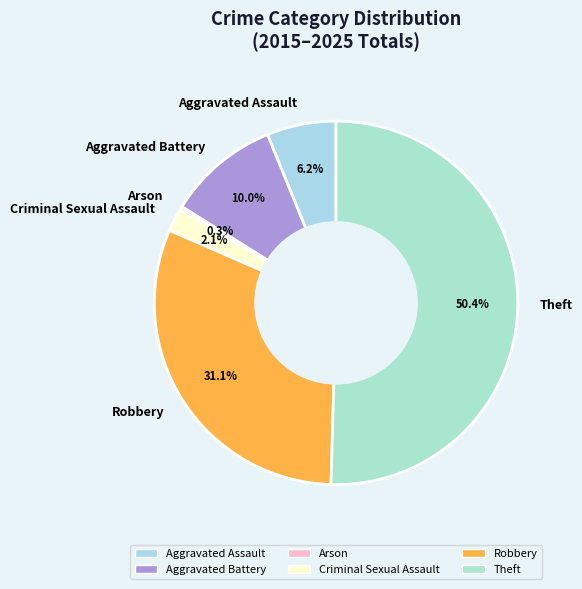

Combined, do Theft and Criminal Sexual Assault account for over 50%?

Yes